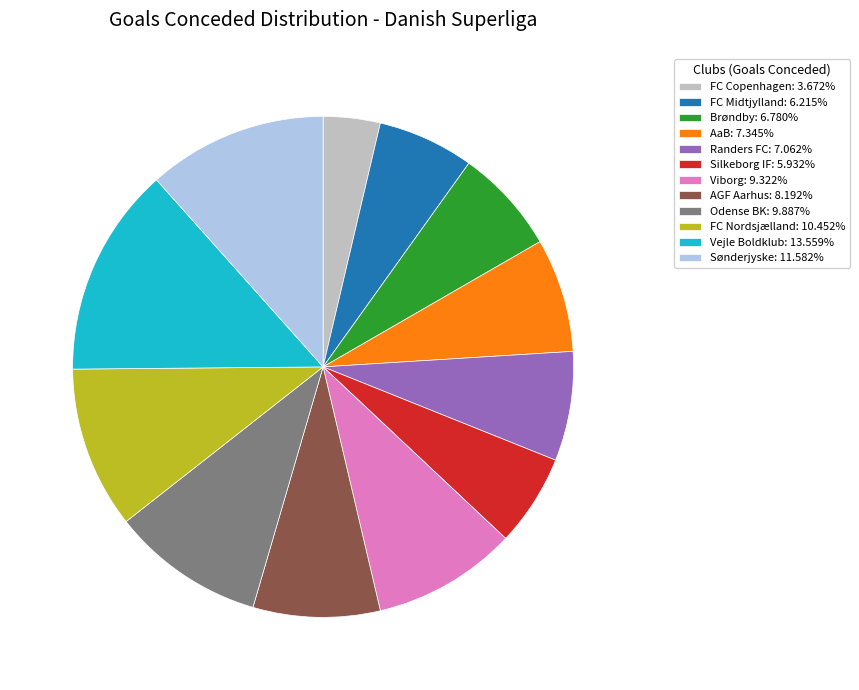

Is the sum of Silkeborg IF: 5.932% and Odense BK: 9.887% greater than half?

No